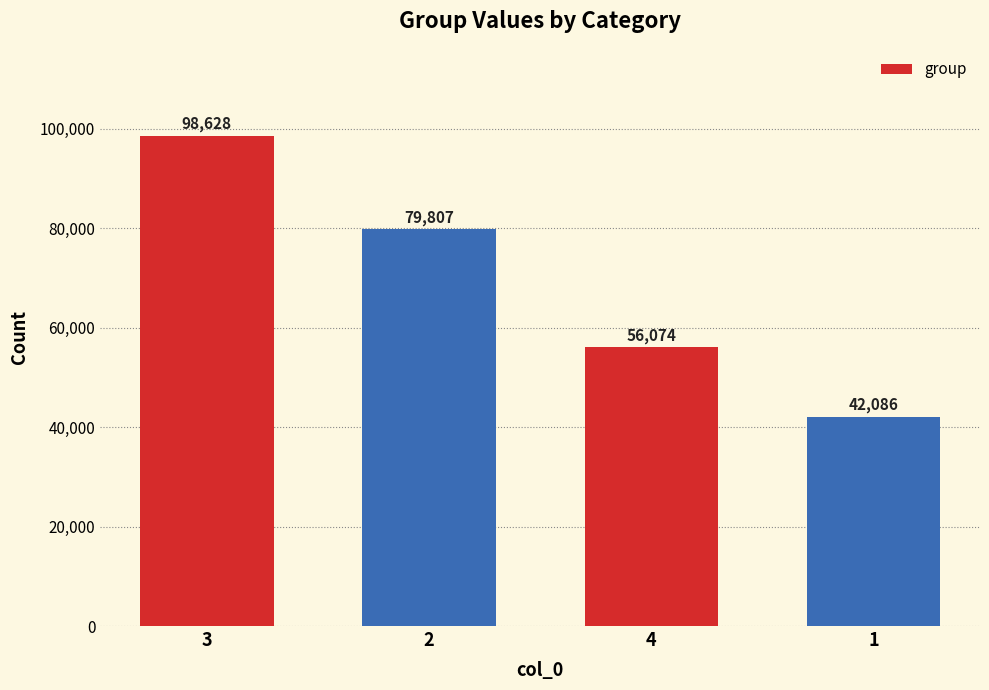

What is the greatest value displayed?

98628